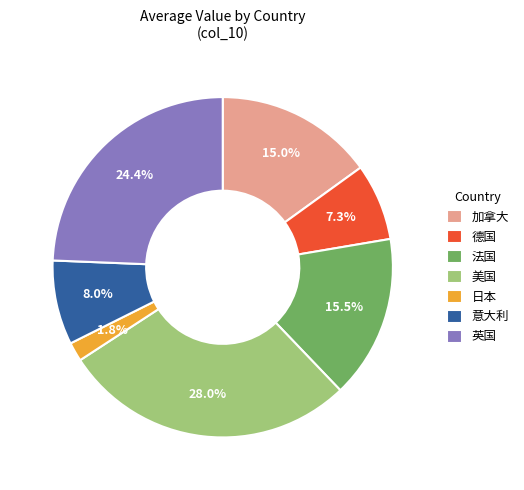

How many slices are in this pie chart?

7